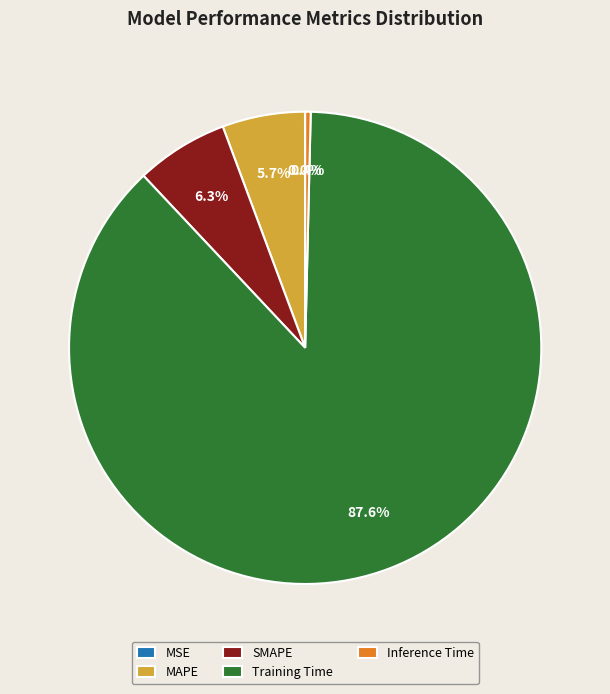

What percentage do SMAPE and MAPE together represent?

12.0%